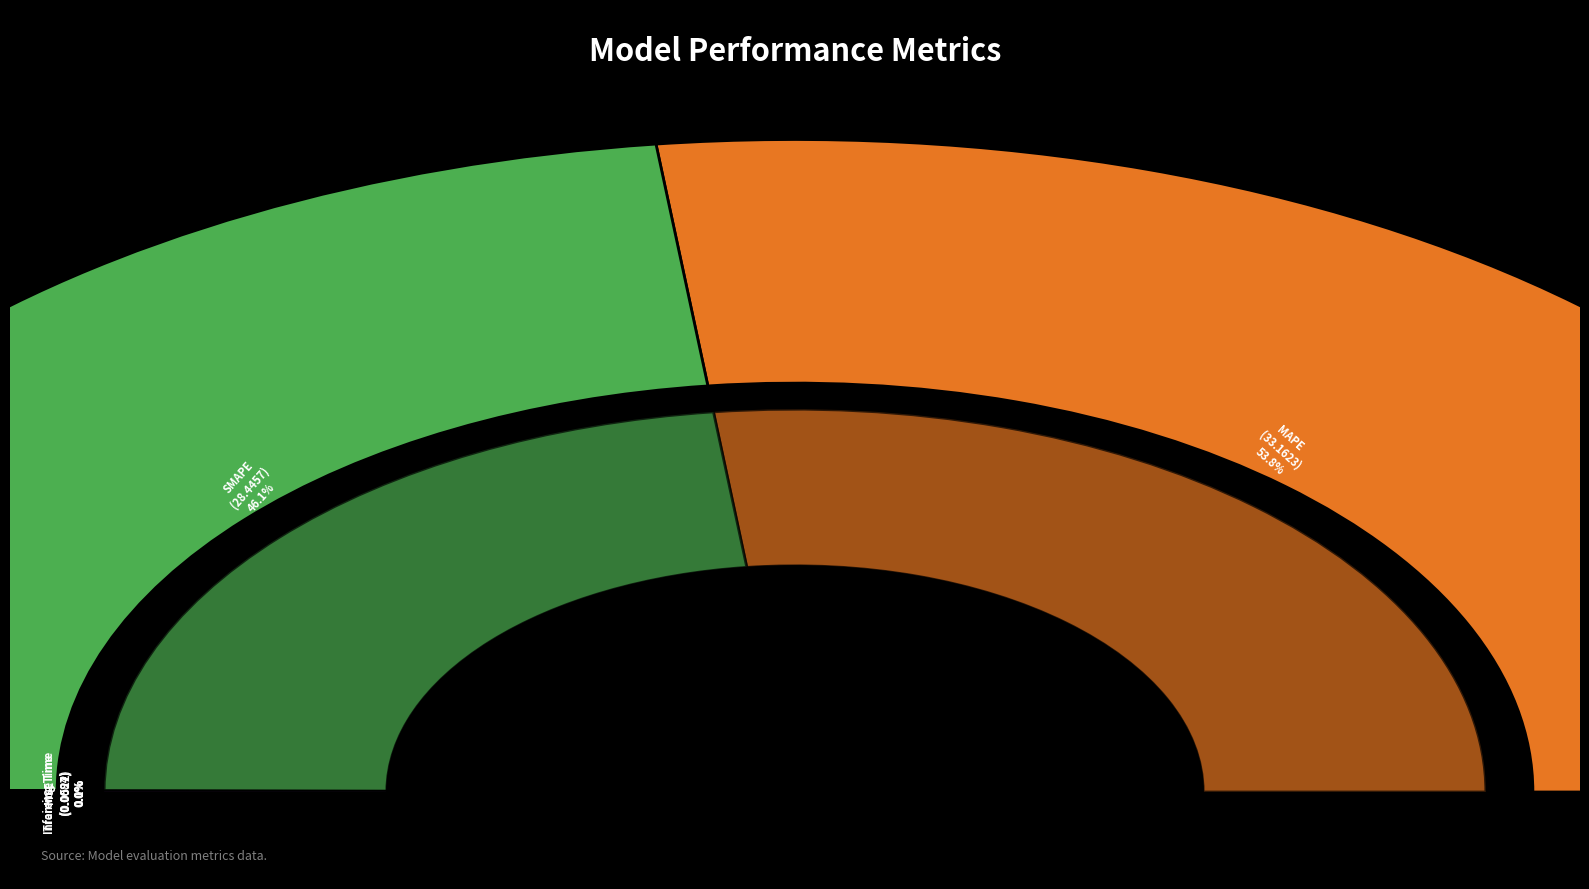

True or false: Training Time accounts for 0% of the total.

True